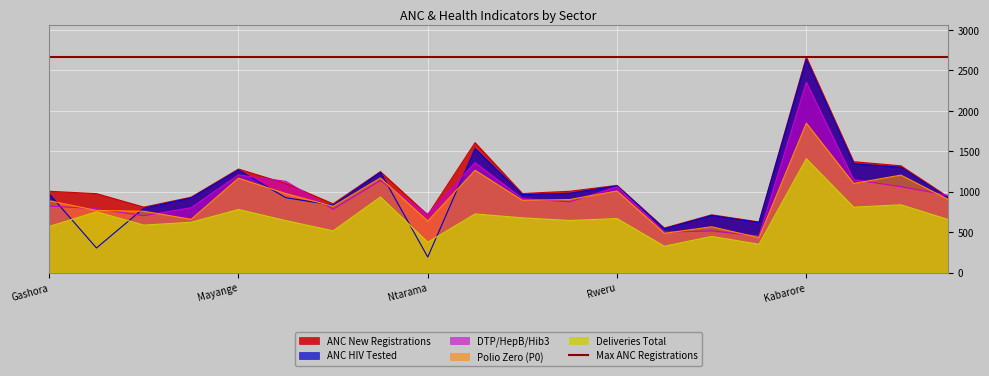

List the series in order of their peak value, highest first.

ANC_New_Reg, ANC_HIV_Tested, DTP_HepB_Hib3, Polio-Zero_P0, Deliveries_Total